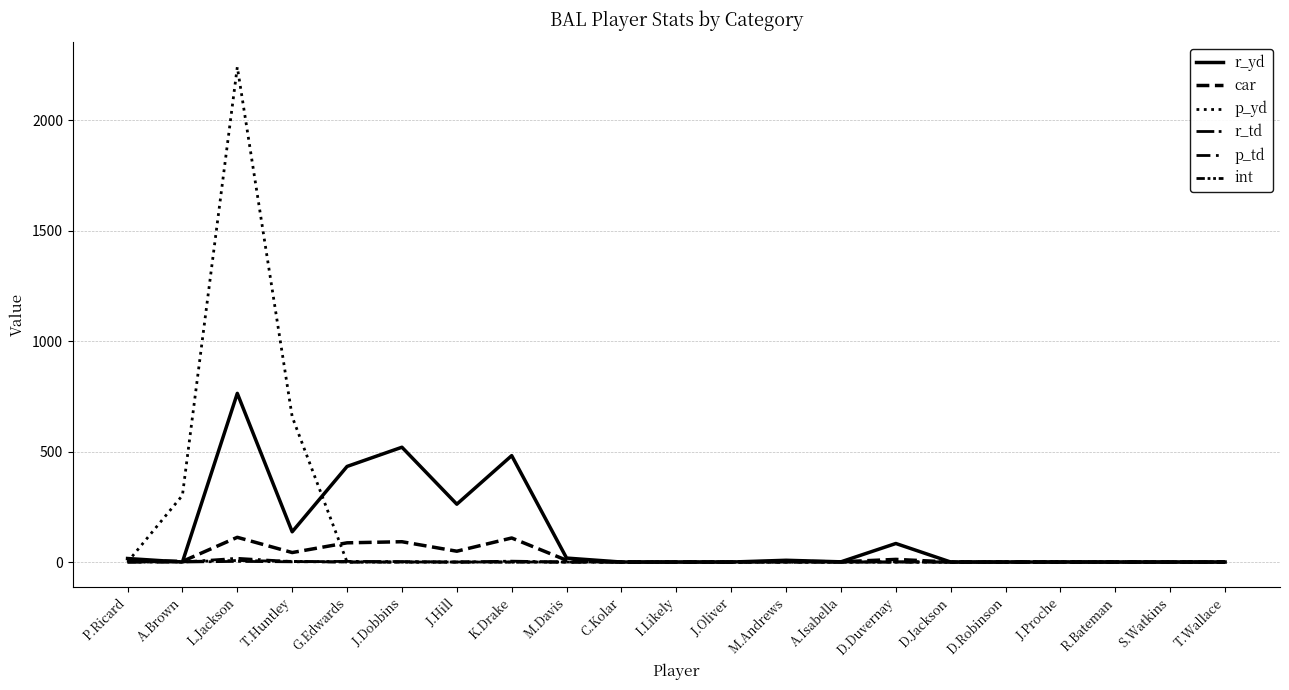

Is this an area chart (filled region under the line)?

No